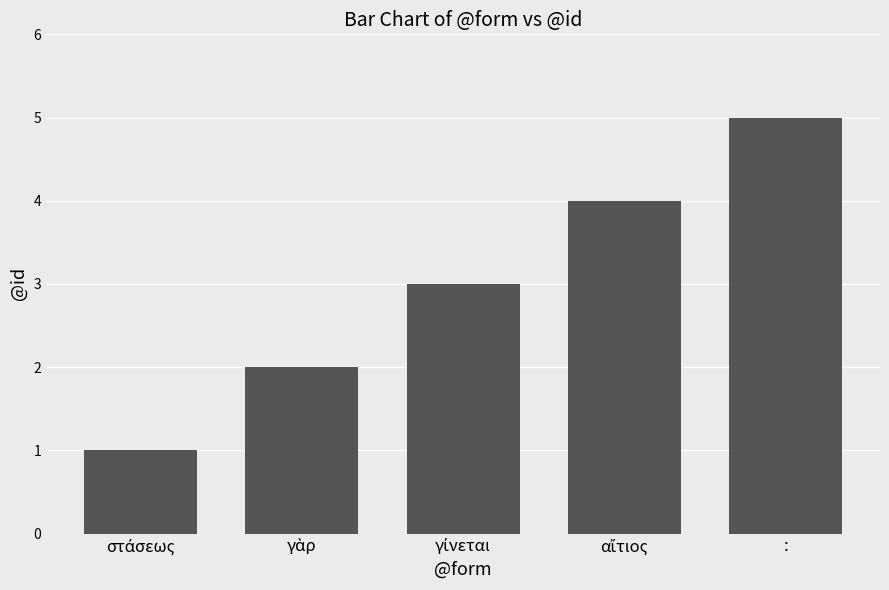

At which category does the chart reach its peak across all series?

: